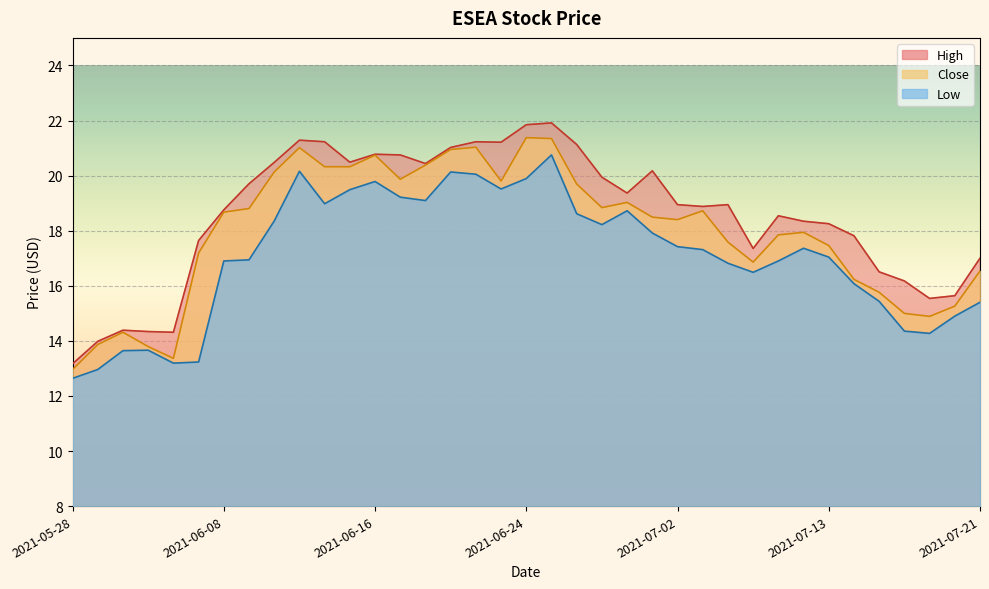

At which label does Close reach its minimum?

2021-05-28